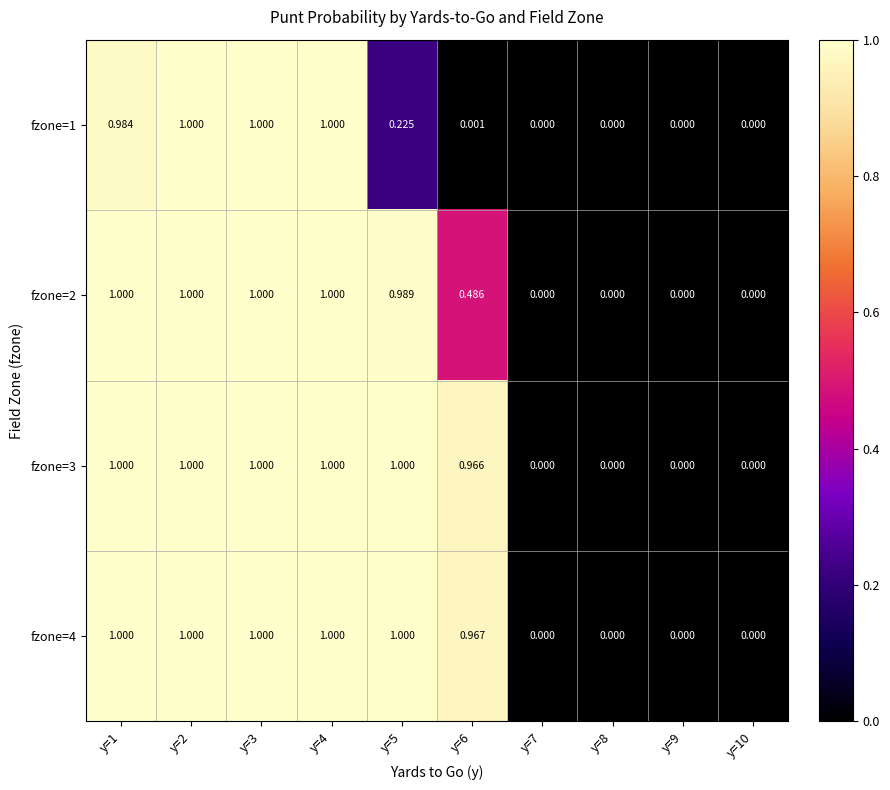

How many distinct data groups are displayed?

4